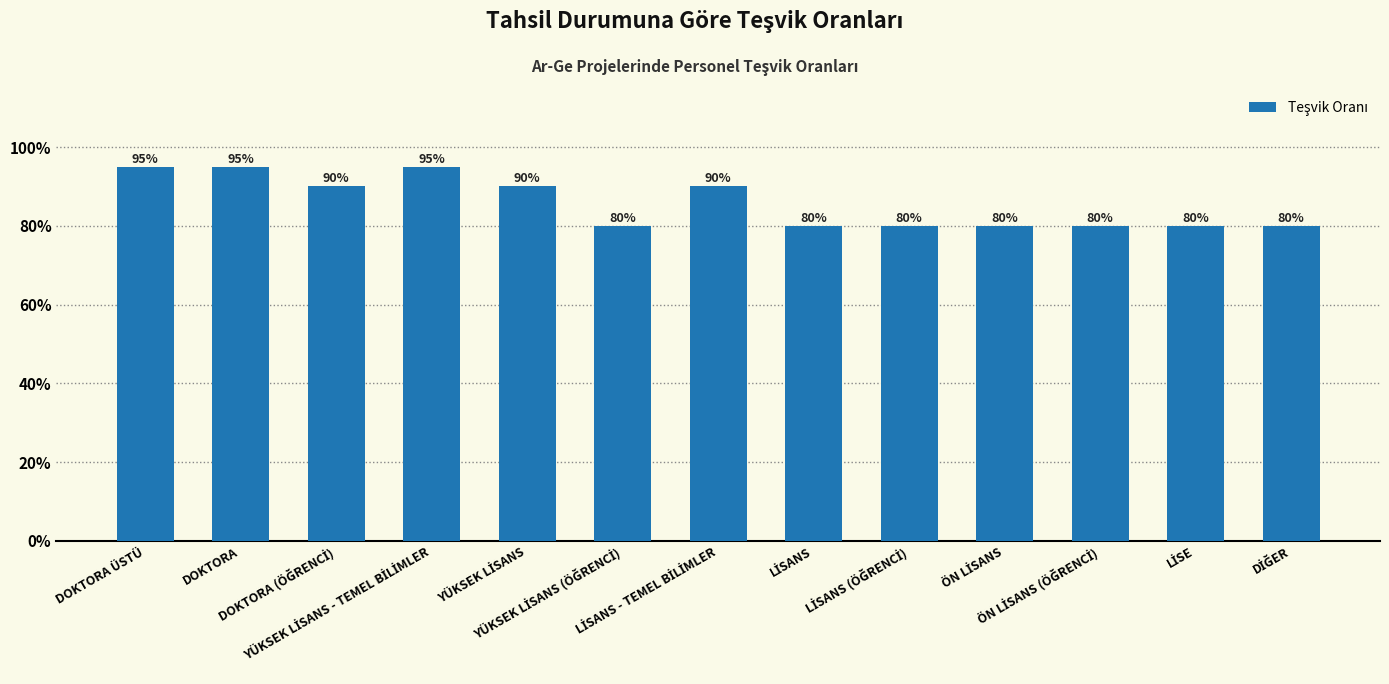

Are the bars horizontal?

No